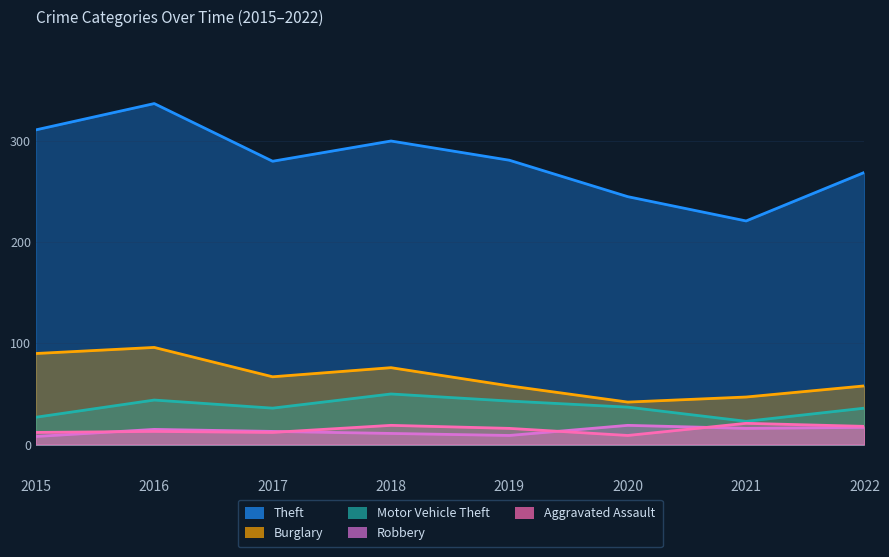

What is the minimum value for Robbery?

8